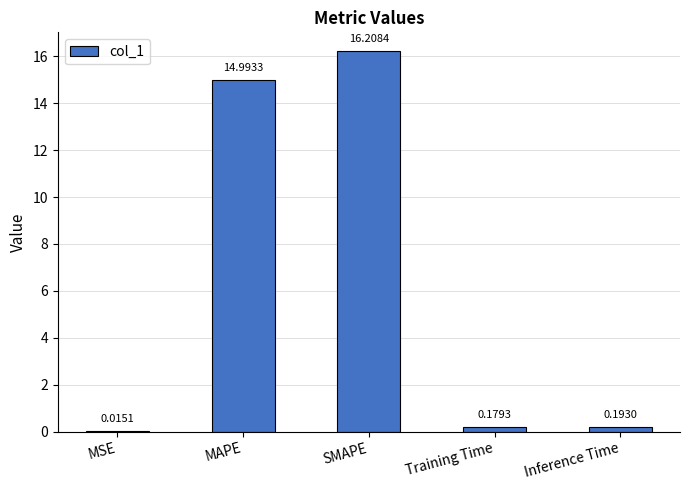

Which has a higher value, MAPE or Inference Time?

MAPE